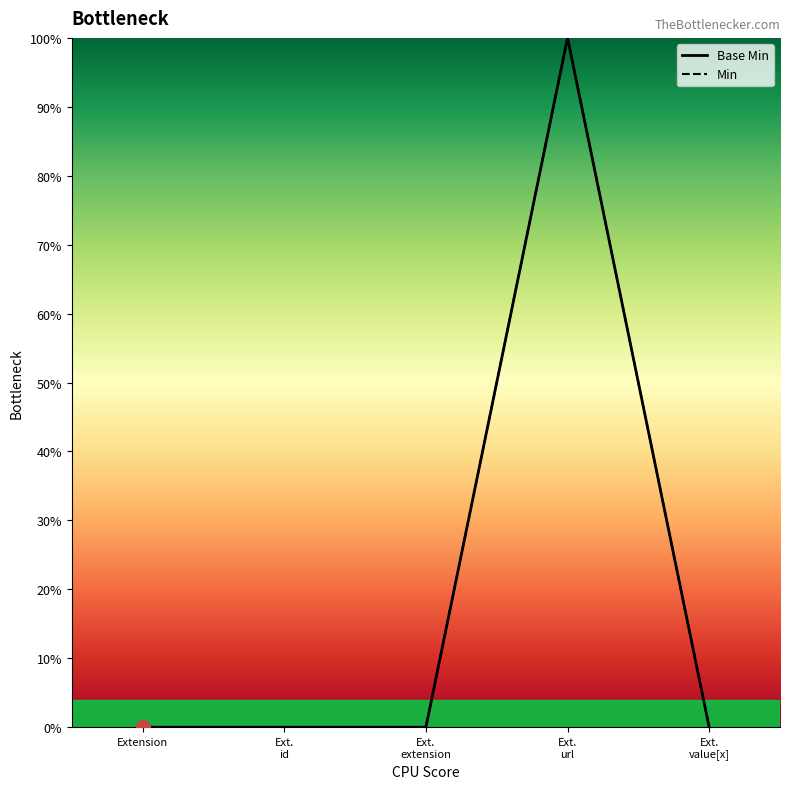

How many series are shown in this chart?

1